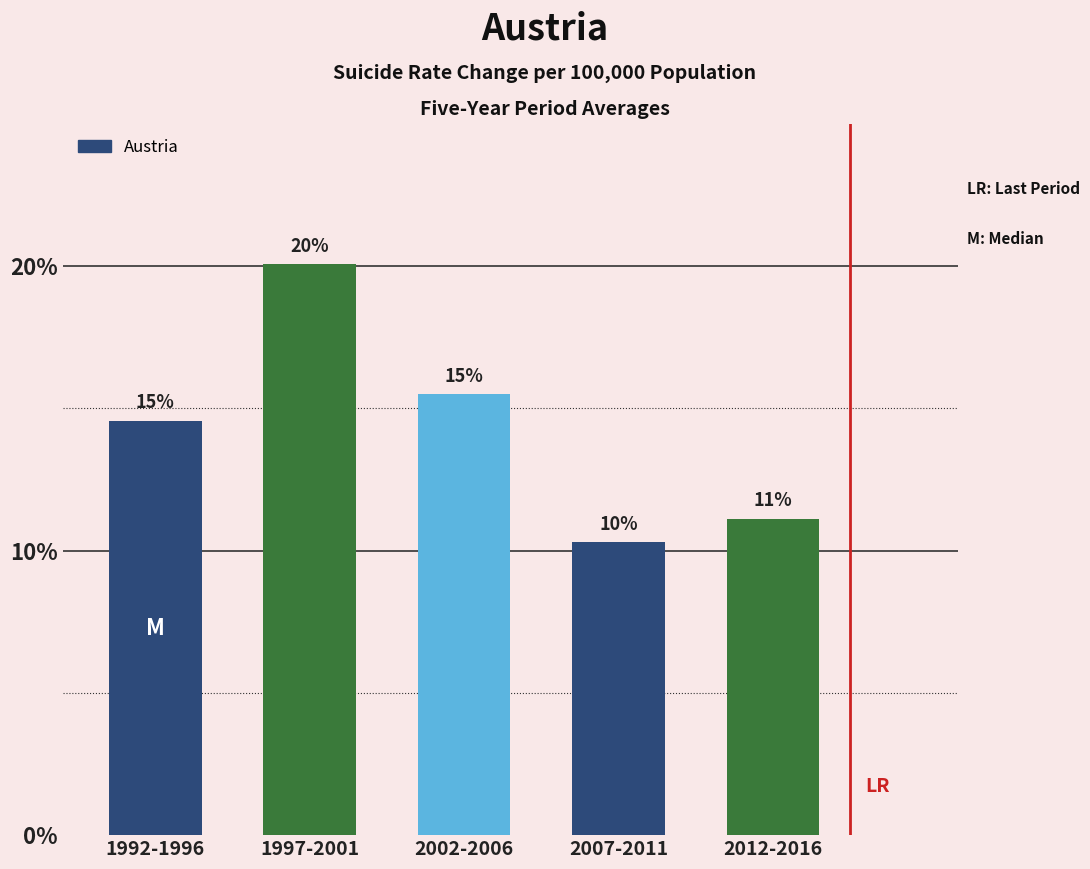

How many bars are there in total?

5